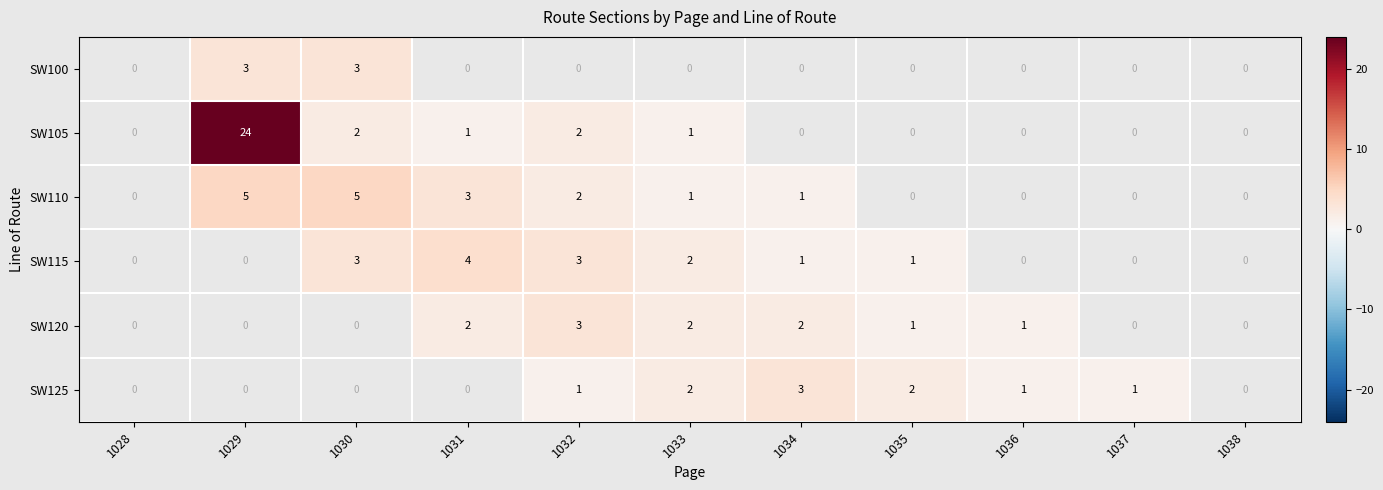

What is the minimum value shown in the chart?

1.0